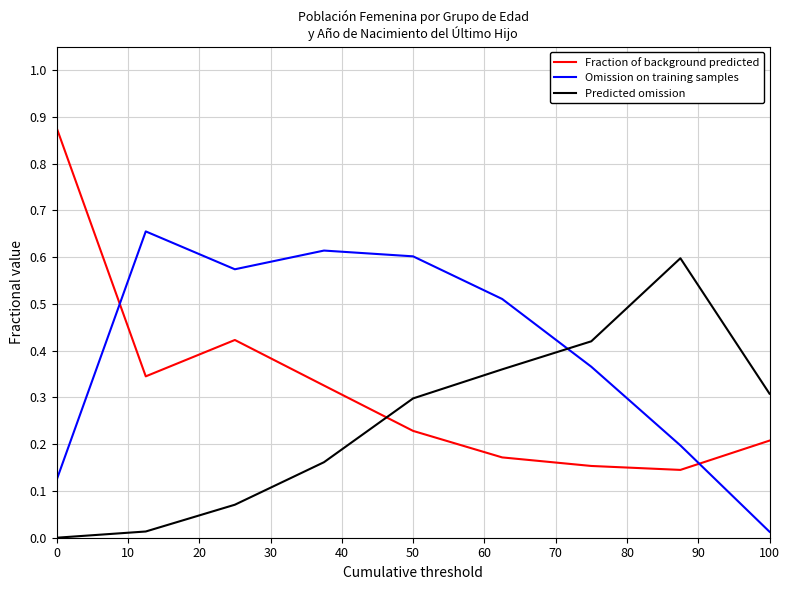

Rank the series by their maximum value, from highest to lowest.

Fraction of background predicted, Omission on training samples, Predicted omission